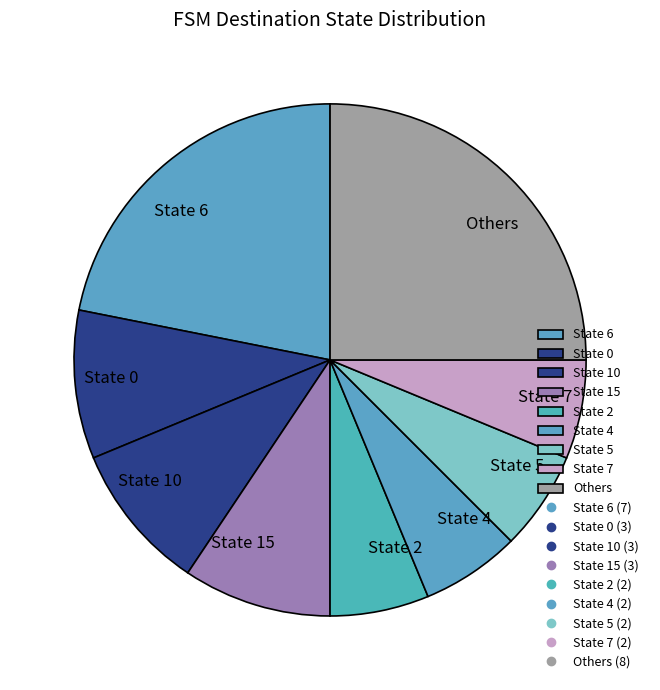

Count the number of slices in the pie.

9